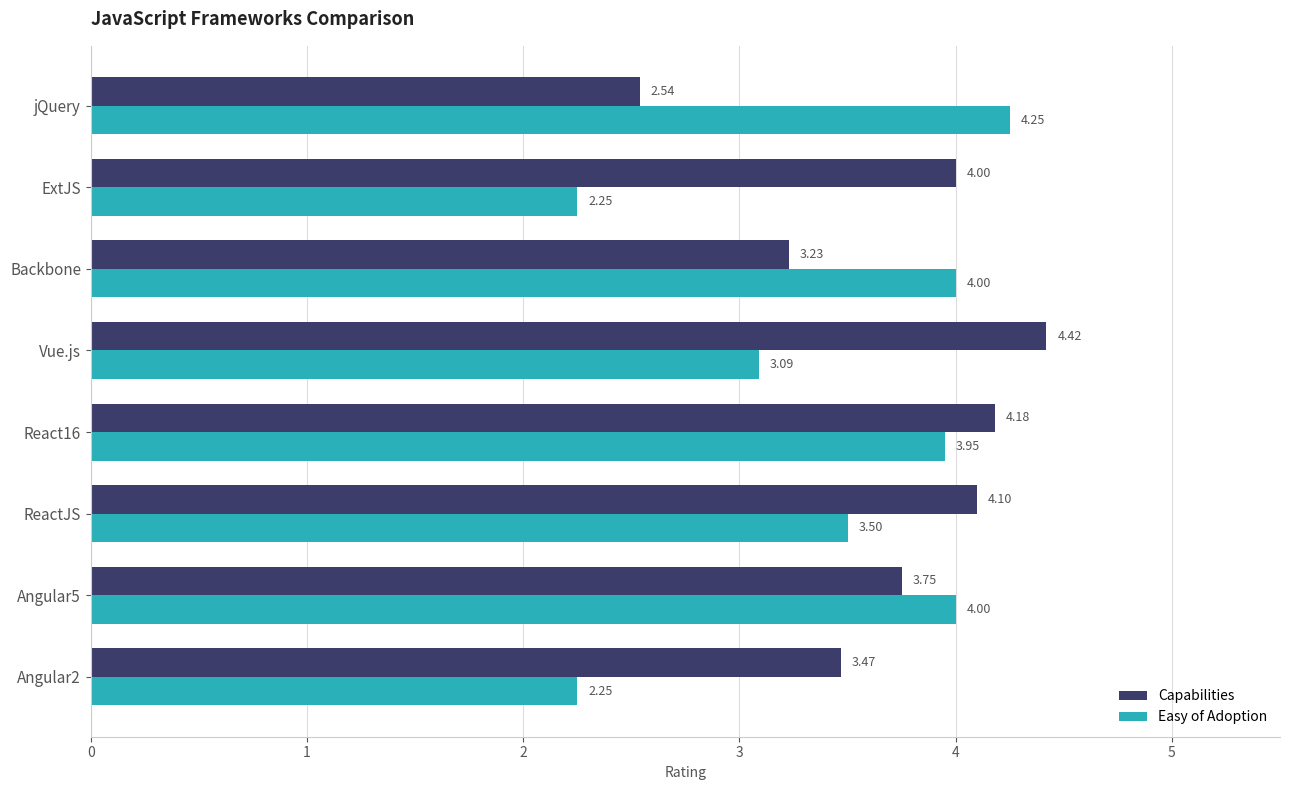

Is the value of Capabilities at Angular2 greater than the value of Easy of Adoption at React16?

No